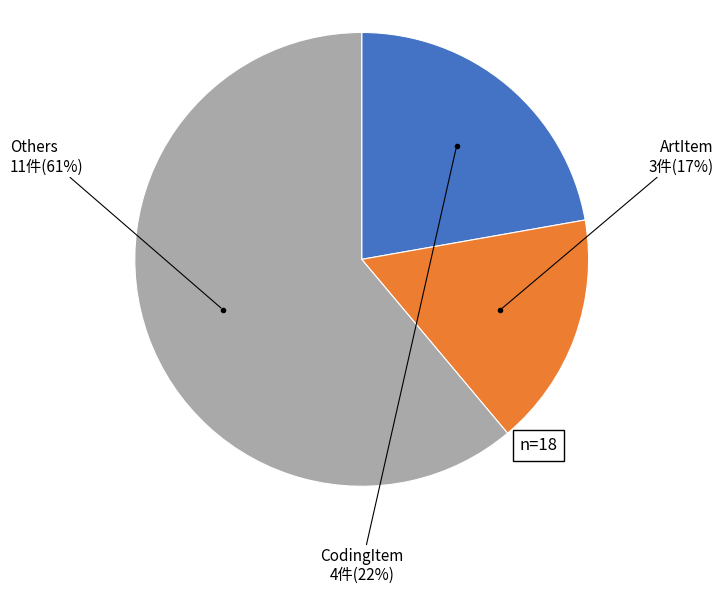

Is there a majority slice in this chart?

Yes